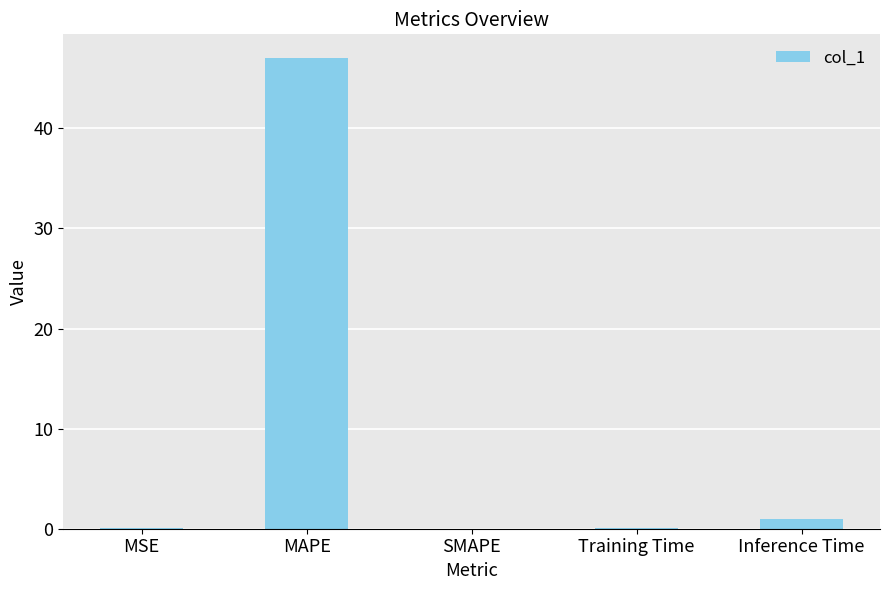

At which label is the value closest to 23?

Inference Time